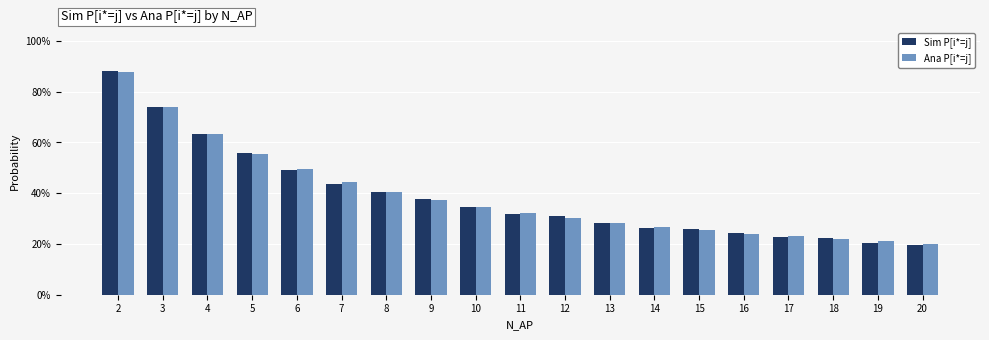

List the series in order of their overall mean, lowest first.

Sim P[i*=j], Ana P[i*=j]